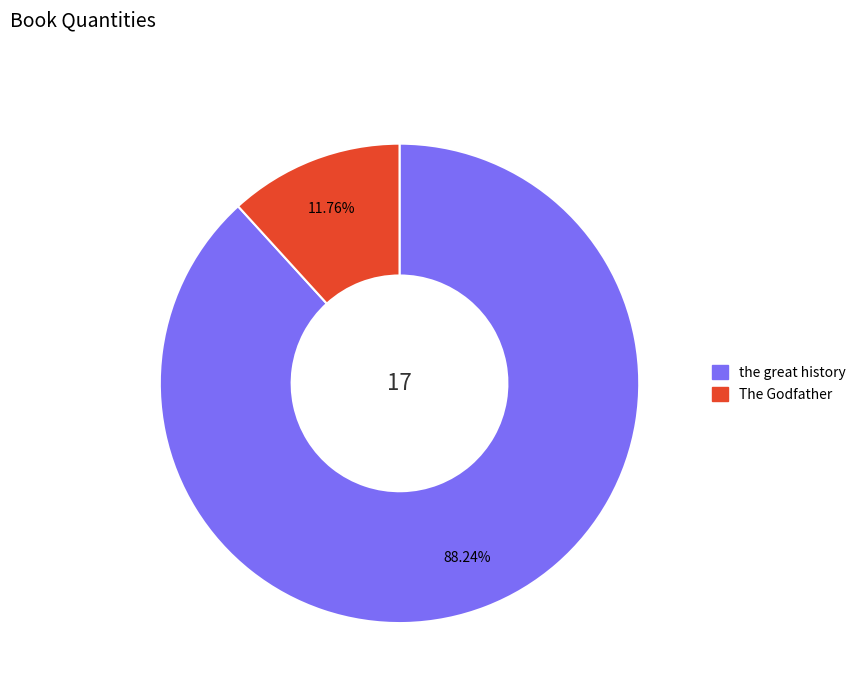

Which slice represents more than half of the pie?

the great history